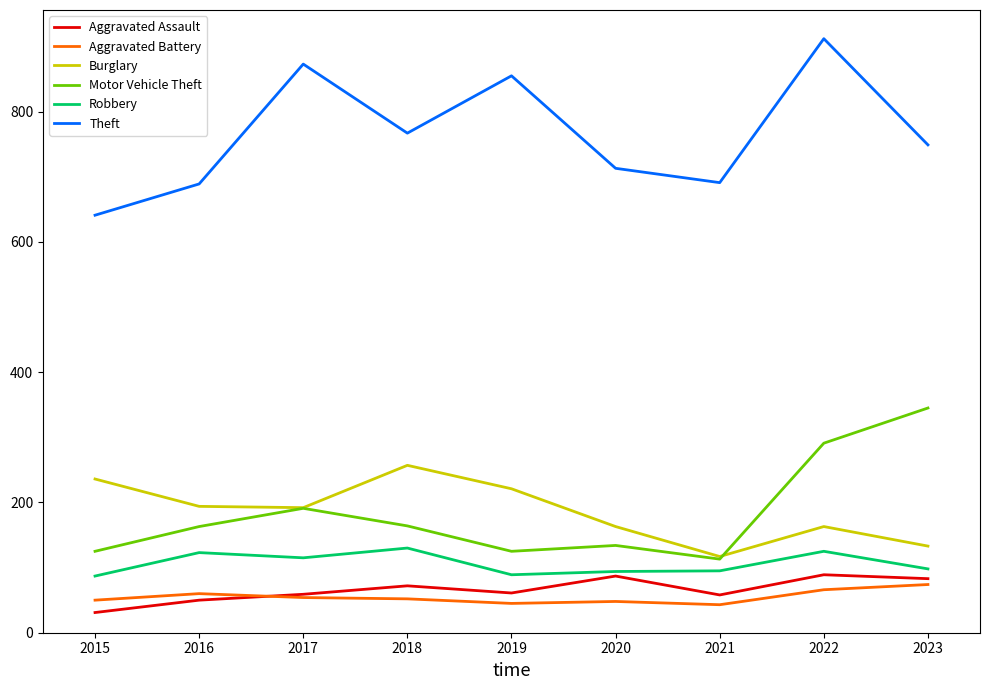

Is the value of Robbery at 2020 greater than the value of Aggravated Battery at 2021?

Yes